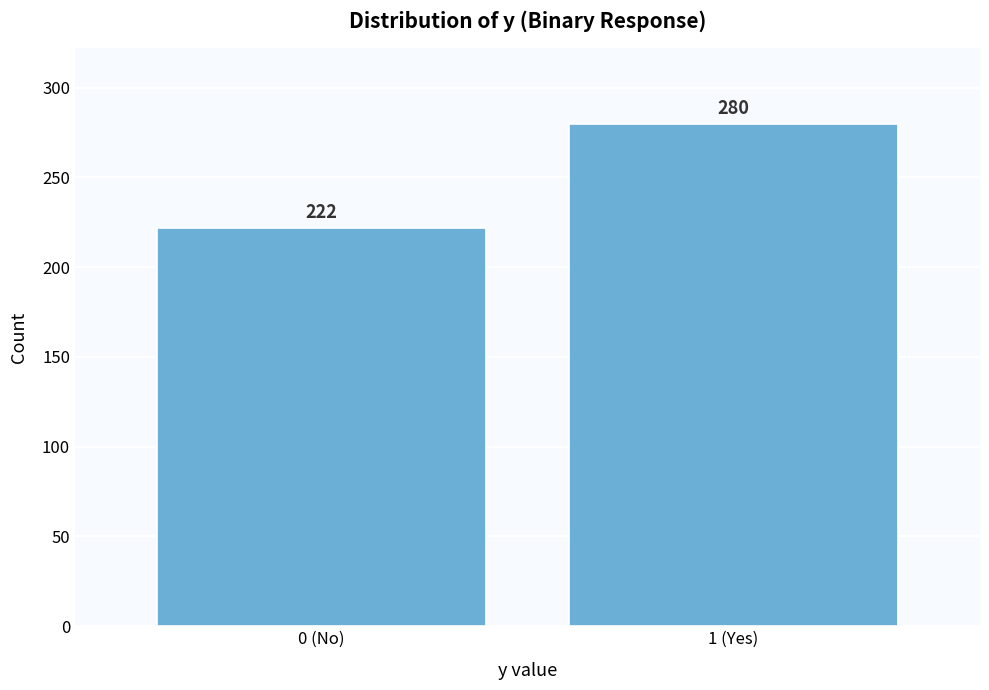

Reading left to right, what are all the values shown in this chart?

222	280